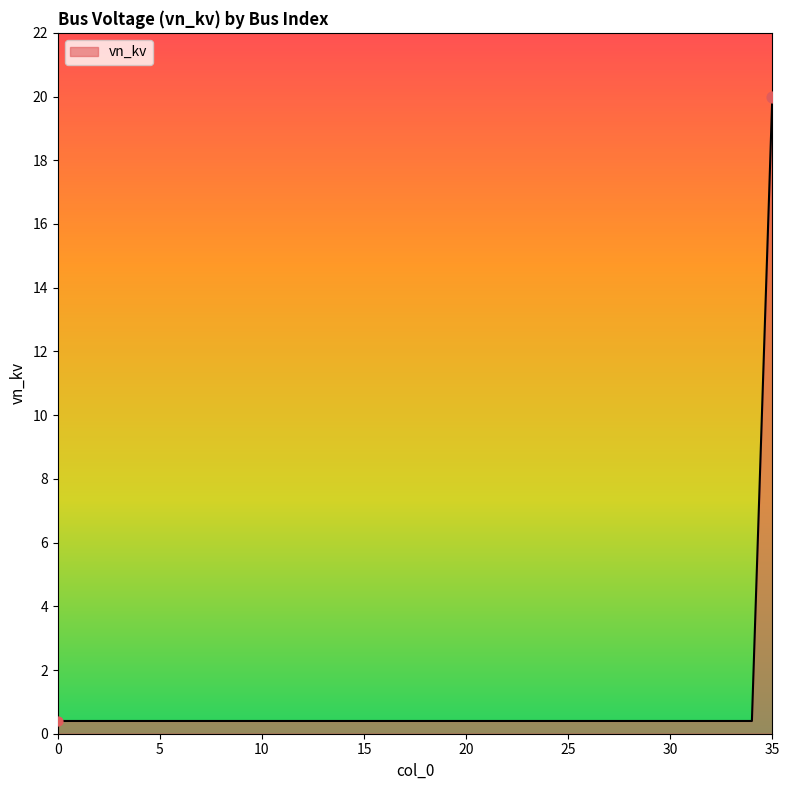

What is the difference between the maximum and minimum values?

19.6